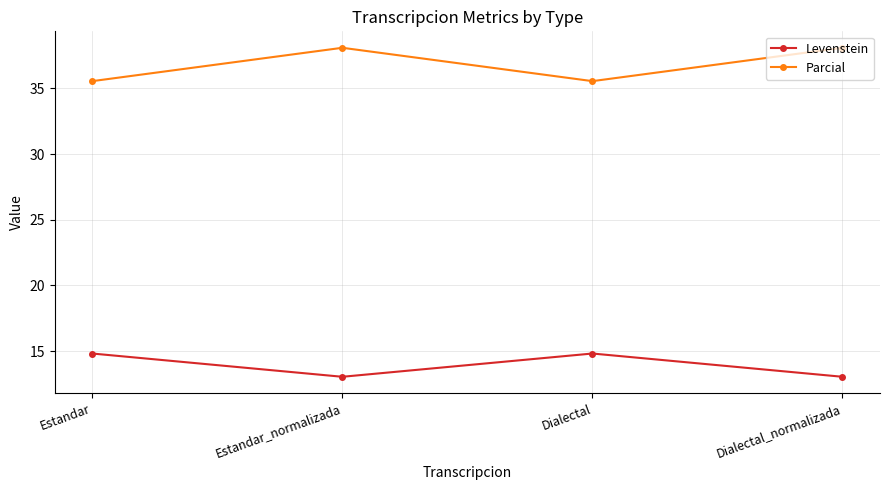

Reading left to right, what are all the values shown in this chart?

Levenstein: Estandar=14.8	Estandar_normalizada=13.0	Dialectal=14.8	Dialectal_normalizada=13.0
Parcial: Estandar=35.6	Estandar_normalizada=38.1	Dialectal=35.6	Dialectal_normalizada=38.1